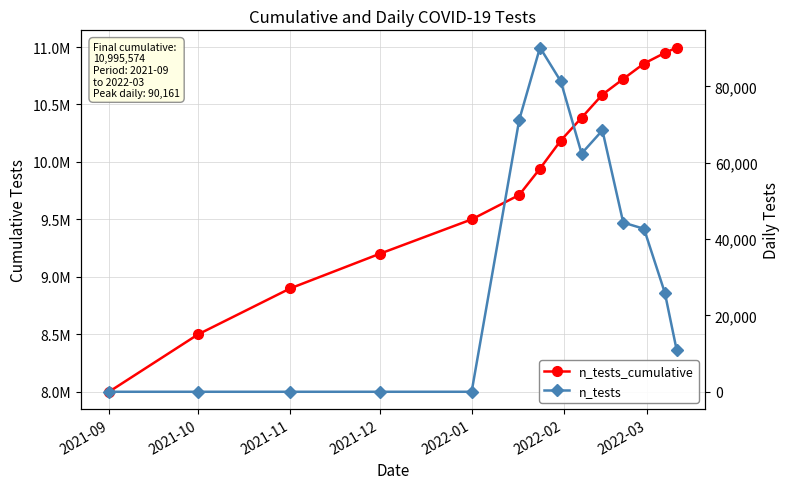

What is the difference between the second highest and minimum values in the n_tests series?

81309